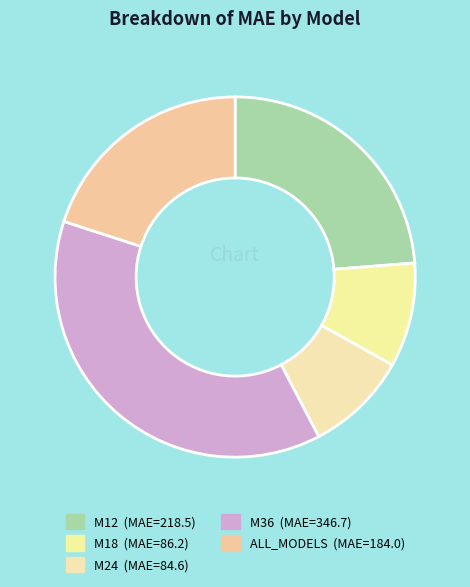

How many slices are in this pie chart?

5